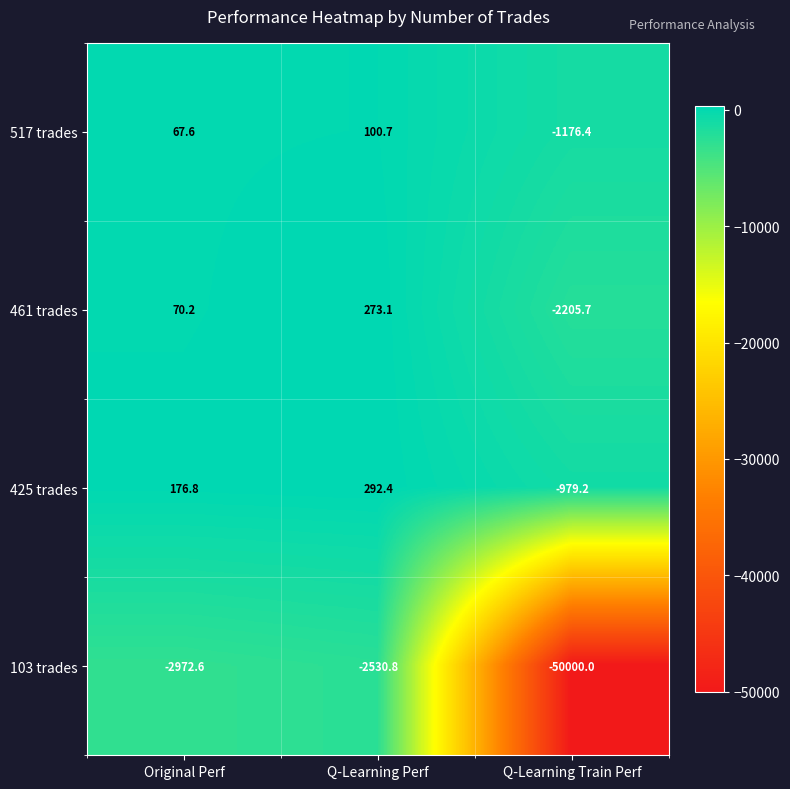

Count the number of data series in this chart.

4